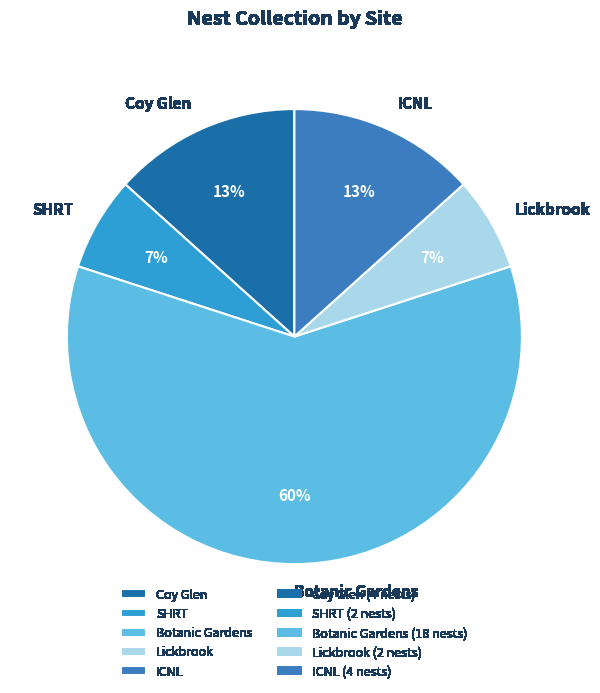

To the nearest percent, what portion does Coy Glen represent?

13%